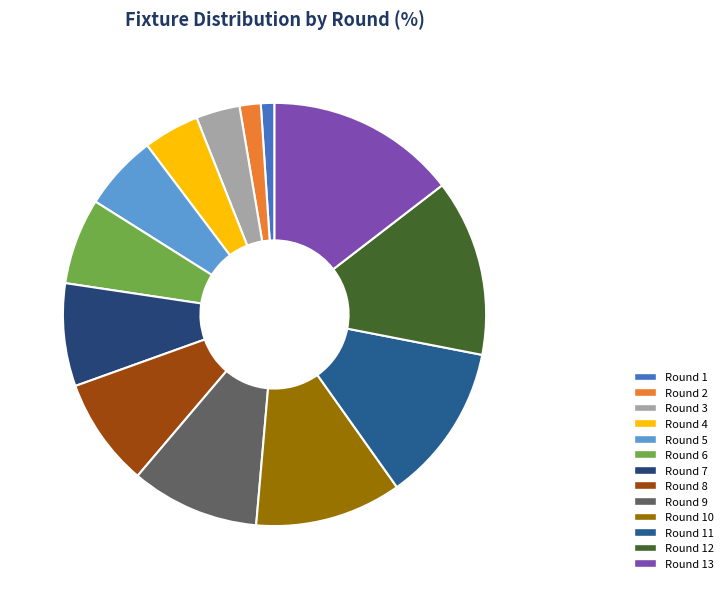

Does Round 12 represent more than half of the total?

No